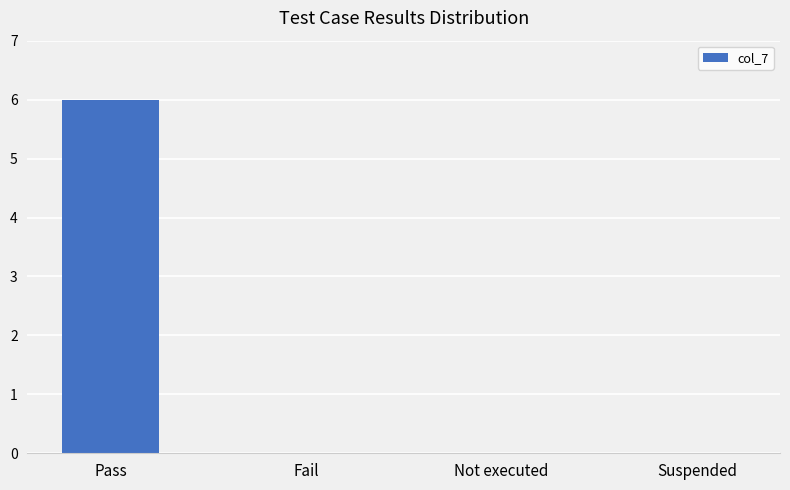

The chart shows a value of -3 at Suspended. True or false?

False